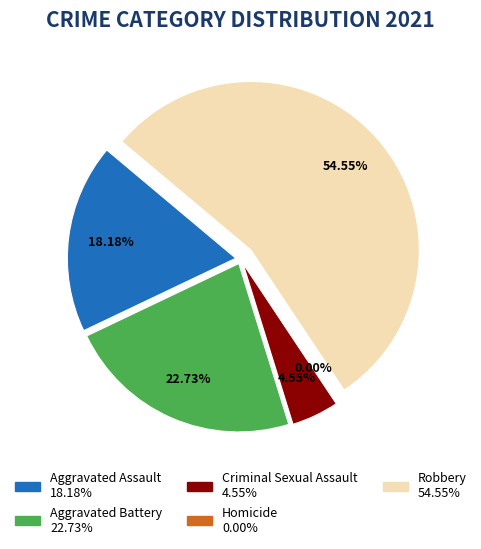

Which has a higher value, Aggravated Assault or Aggravated Battery?

Aggravated Battery